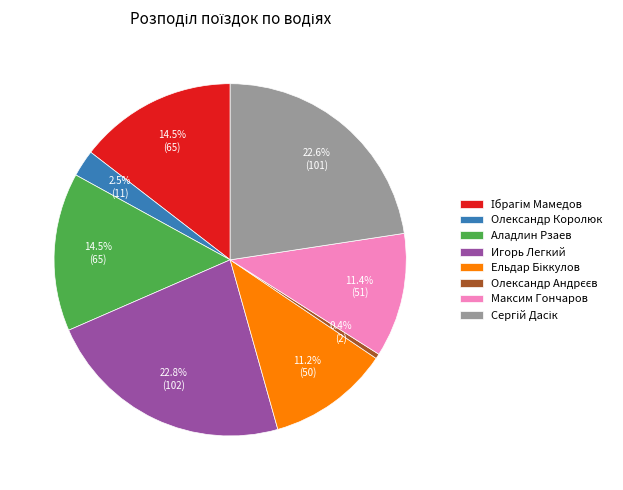

Which has a higher value, Игорь Легкий or Олександр Королюк?

Игорь Легкий